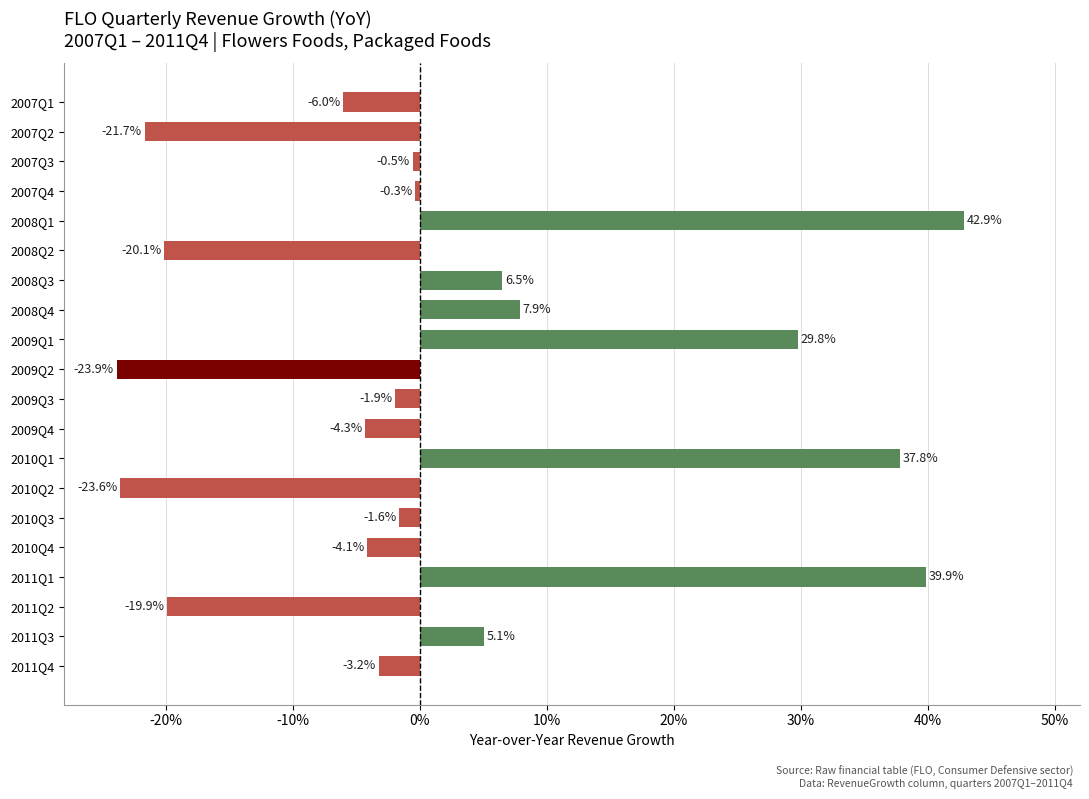

Rank the categories by value from lowest to highest.

2009Q2, 2010Q2, 2007Q2, 2008Q2, 2011Q2, 2007Q1, 2009Q4, 2010Q4, 2011Q4, 2009Q3, 2010Q3, 2007Q3, 2007Q4, 2011Q3, 2008Q3, 2008Q4, 2009Q1, 2010Q1, 2011Q1, 2008Q1